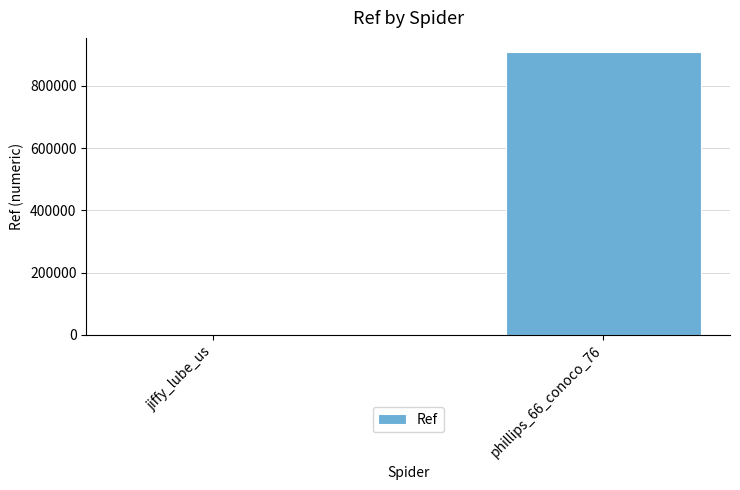

What is the change in value from jiffy_lube_us to phillips_66_conoco_76?

+907250